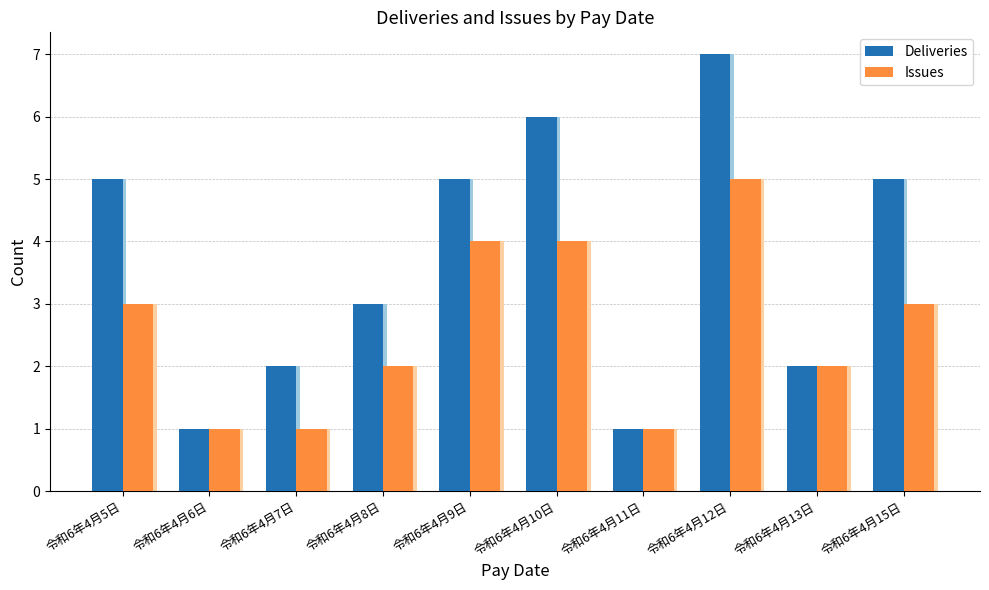

Is it true that Deliveries equals 1 at 令和6年4月7日?

False